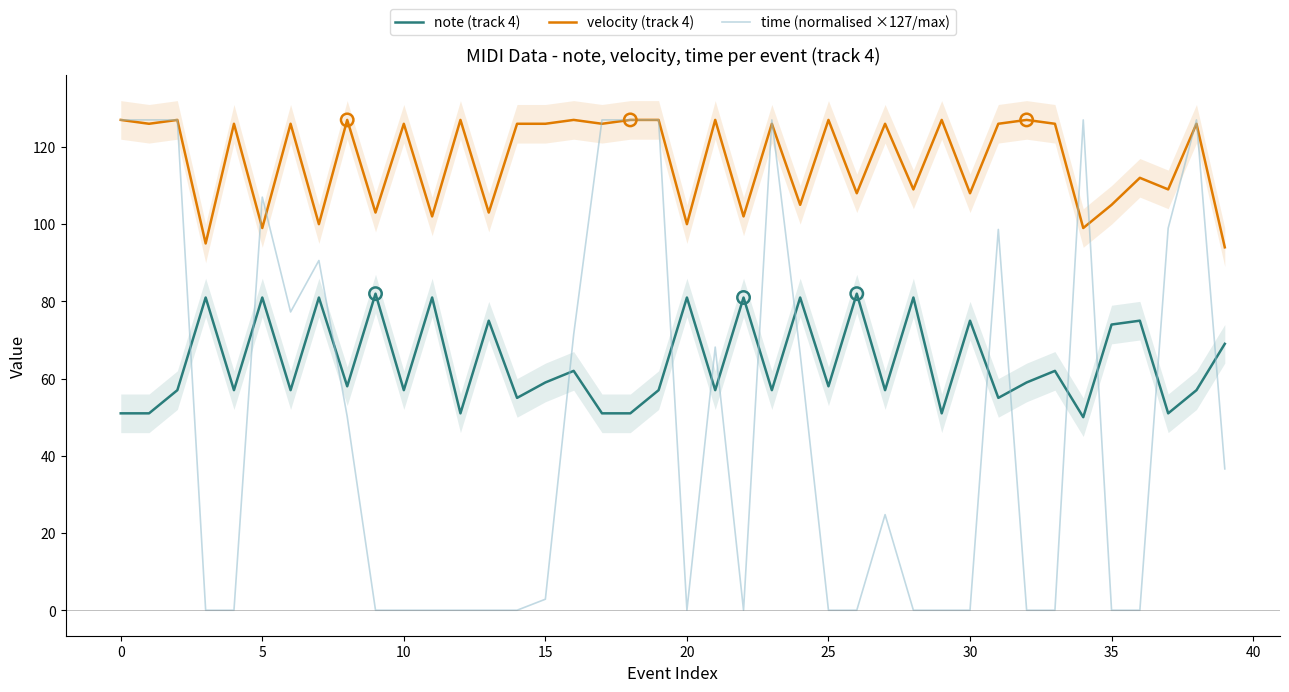

What is the total value across all series at 29?

178.0